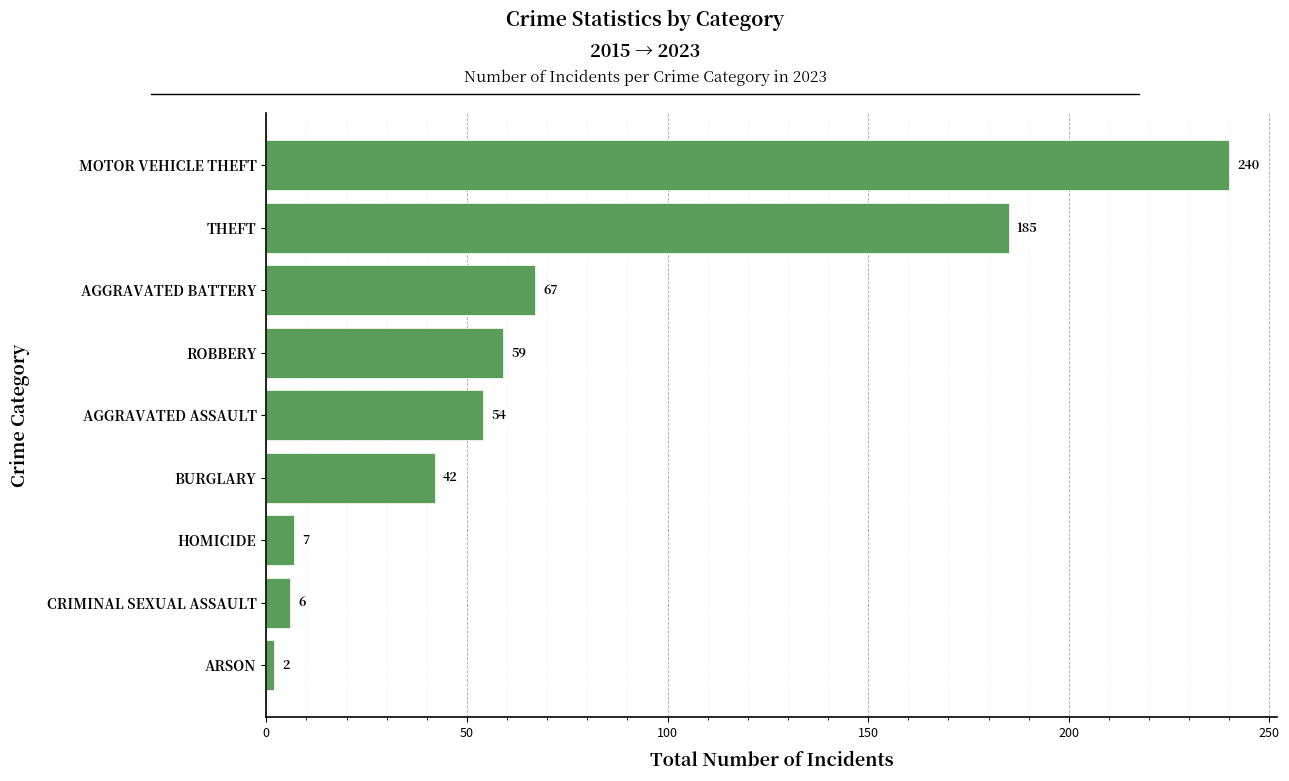

At which category does the chart reach its minimum across all series?

ARSON